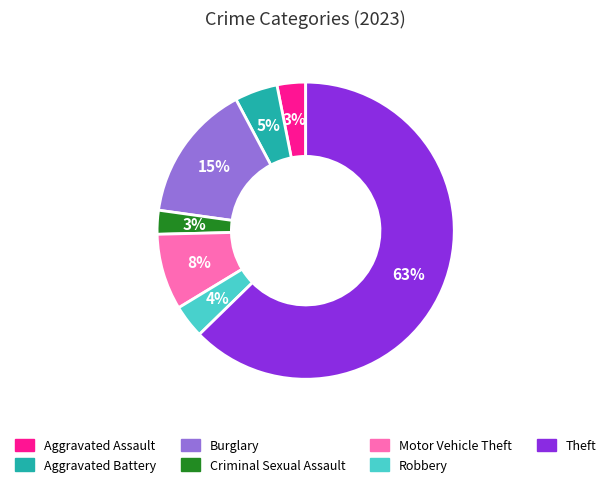

Between Motor Vehicle Theft and Aggravated Battery, which is larger?

Motor Vehicle Theft